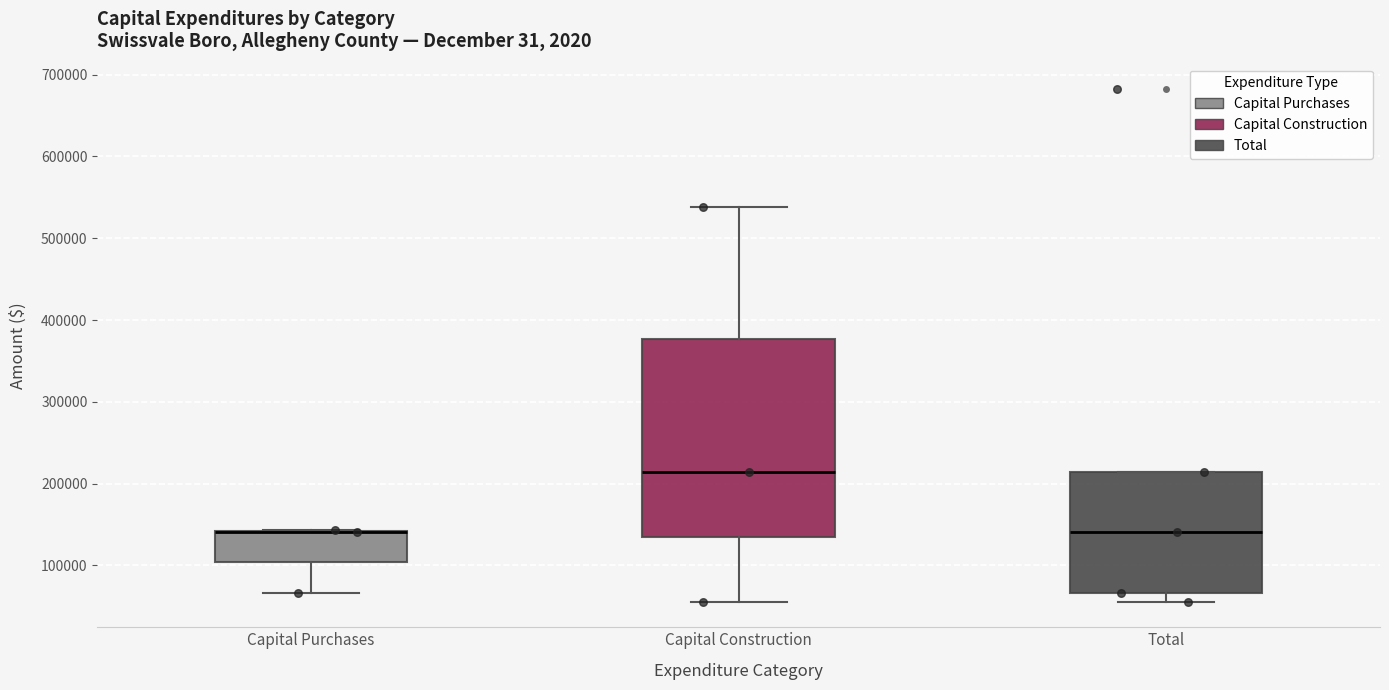

Where is the lower edge of the box for Capital Purchases on the y-axis? The values are not printed on the chart, so give them approximately, as read against the axis.

100000